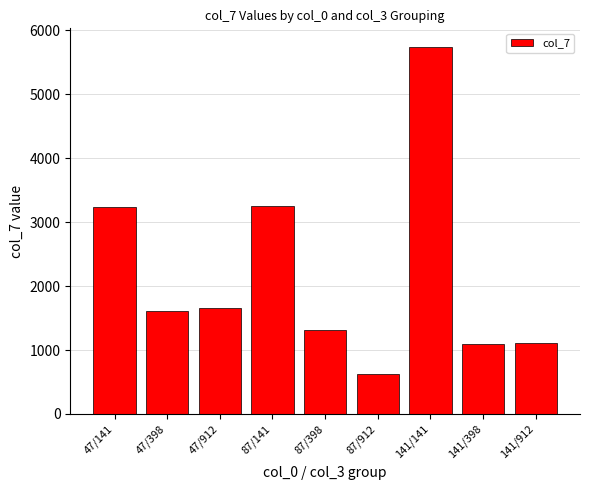

Count the number of categories in the chart.

9